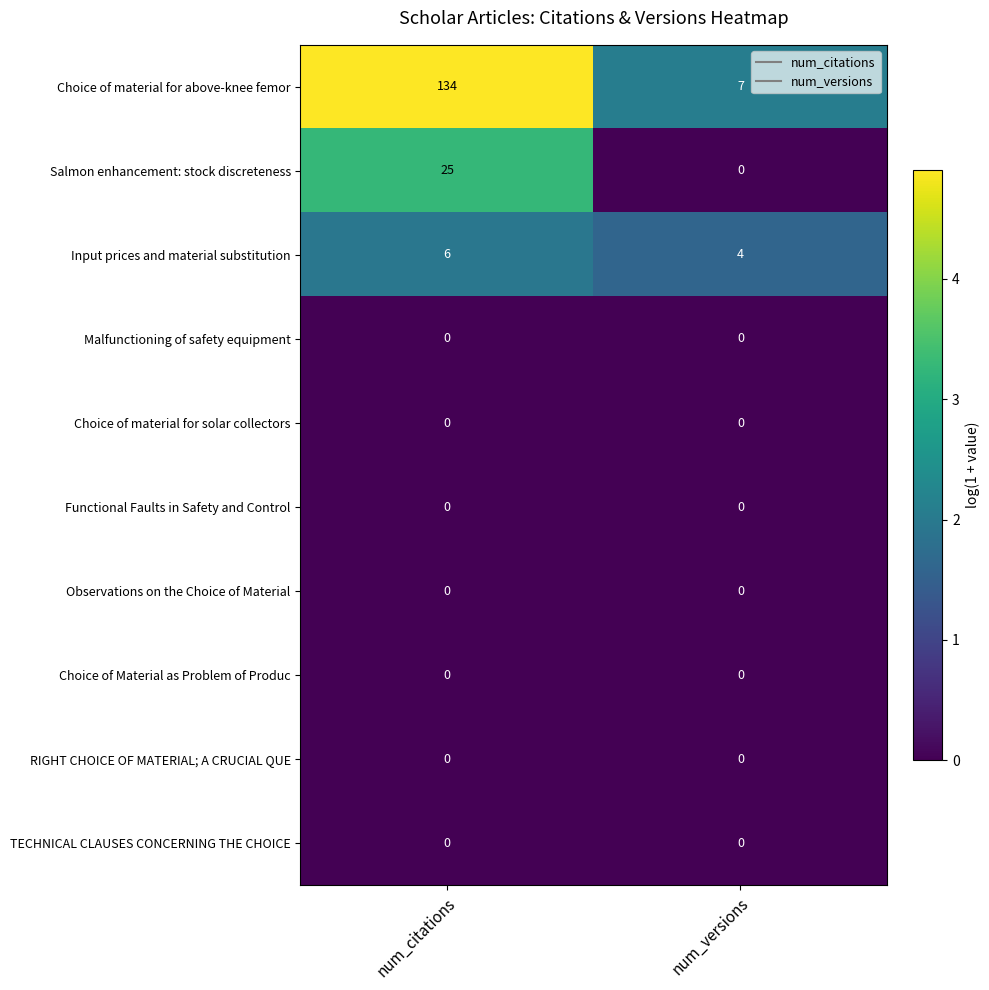

Is the value of Input prices and material substitution at num_versions greater than the value of Choice of material for above-knee femor at num_versions?

No